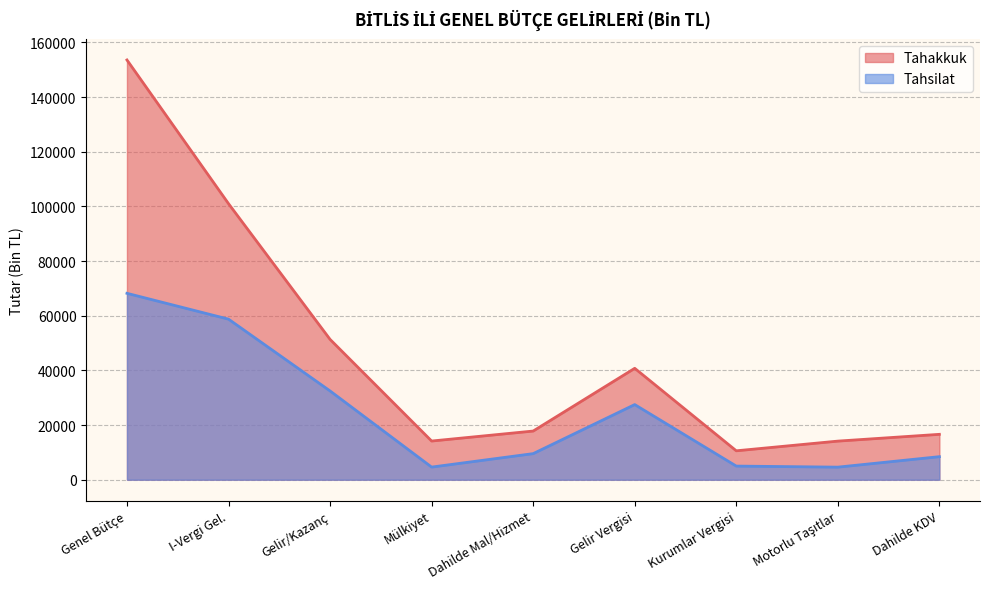

Count the number of data series in this chart.

2